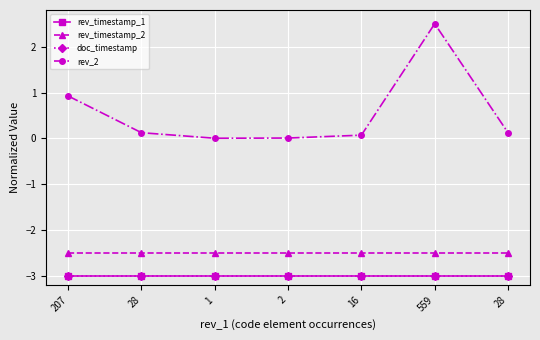

Reading right to left, list all the values displayed in this chart.

rev_timestamp_1: 28=-3.0	559=-3.0	16=-3.0	2=-3.0	1=-3.0	28=-3.0	207=-3.0
rev_timestamp_2: 28=-2.5	559=-2.5	16=-2.5	2=-2.5	1=-2.5	28=-2.5	207=-2.5
doc_timestamp: 28=-3.0	559=-3.0	16=-3.0	2=-3.0	1=-3.0	28=-3.0	207=-3.0
rev_2: 28=0.1	559=2.5	16=0.1	2=0.0	1=0.0	28=0.1	207=0.9